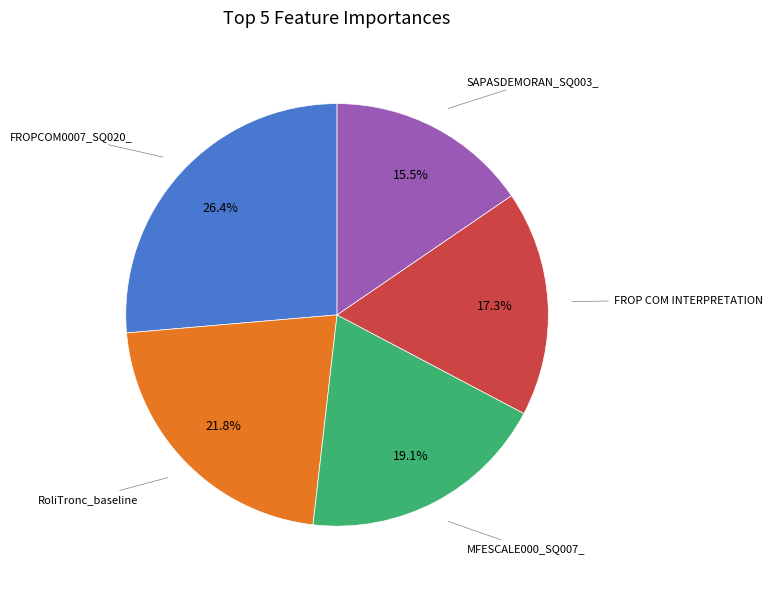

What is the largest slice in the pie chart?

FROPCOM0007_SQ020_